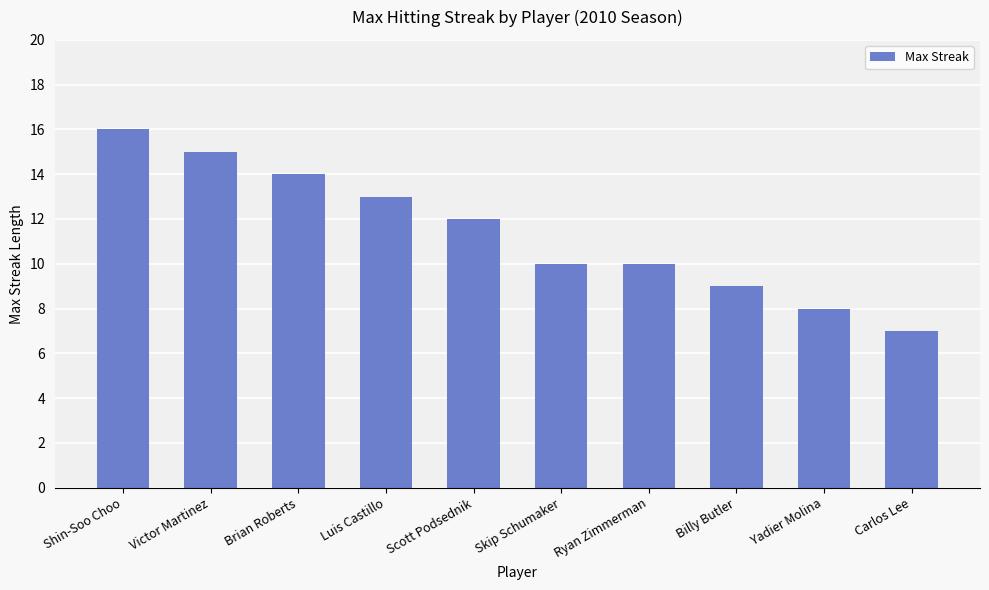

True or false: the data shows 4 at Yadier Molina.

False